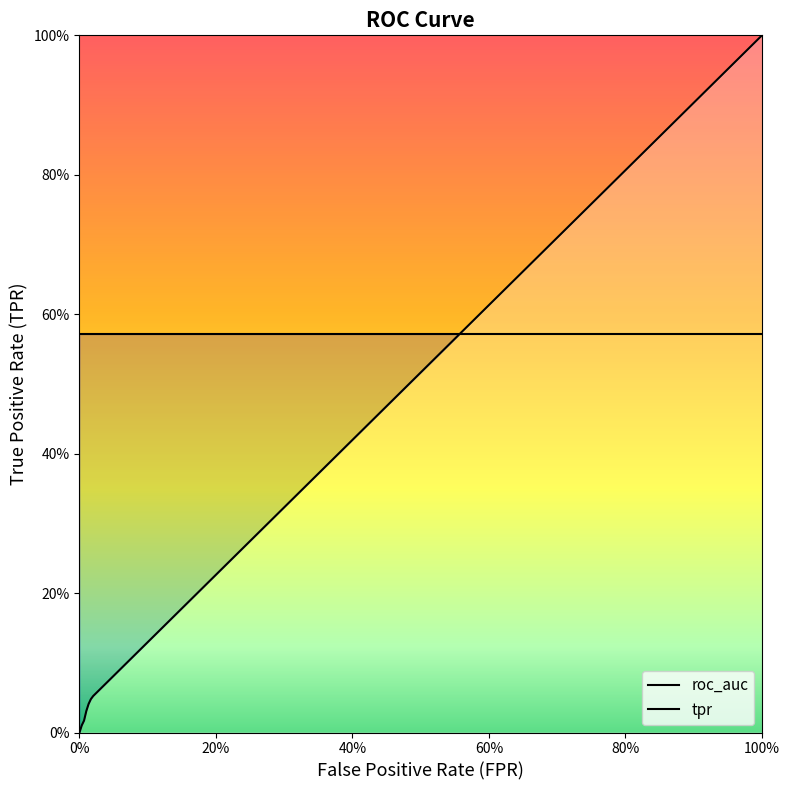

How many categories are shown in the chart?

40